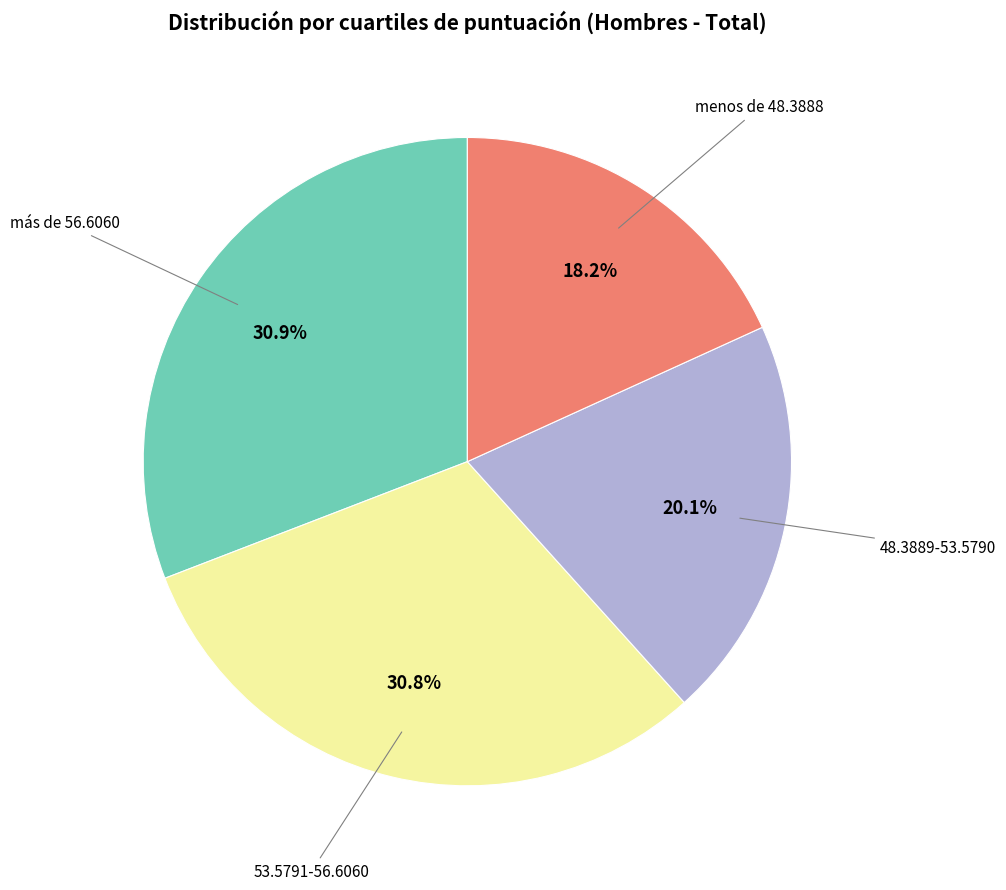

To the nearest percent, what is the average slice percentage?

25%